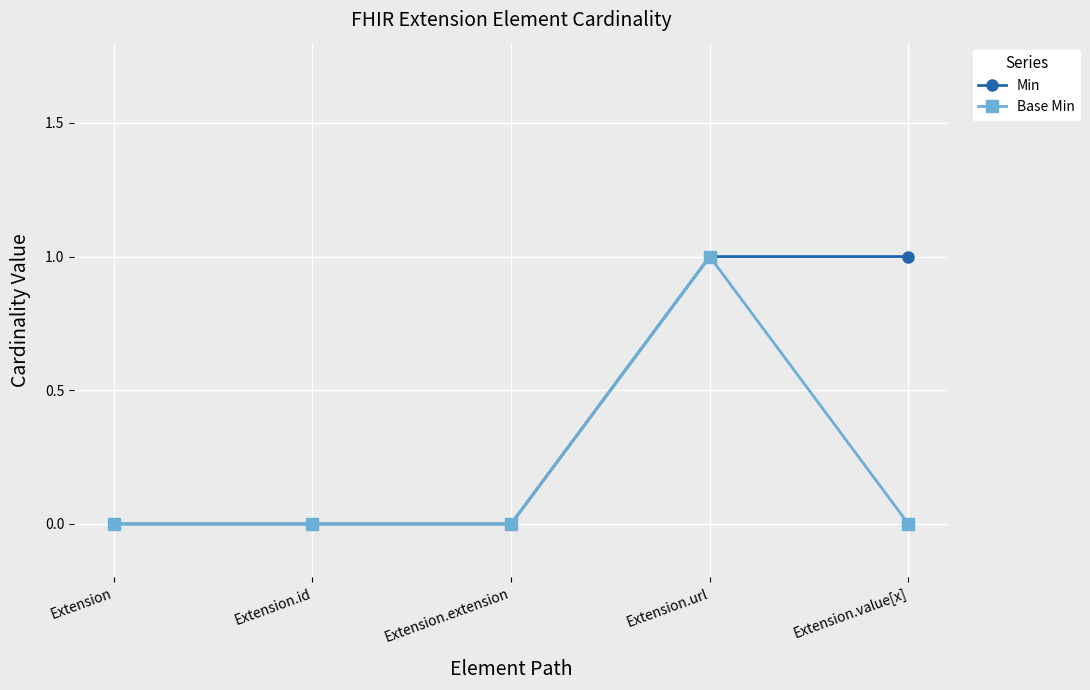

The Base Min series shows 1 at Extension.url. True or false?

True